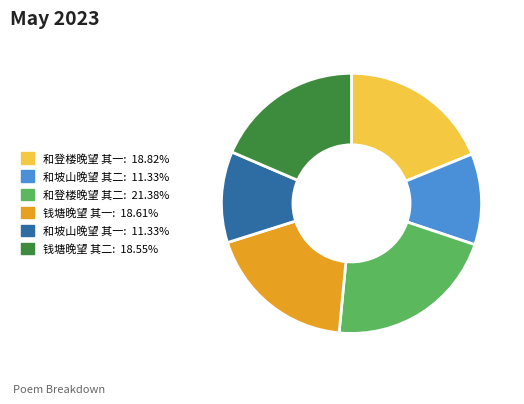

True or false: 和坡山晚望 其一 accounts for 25% of the total.

False